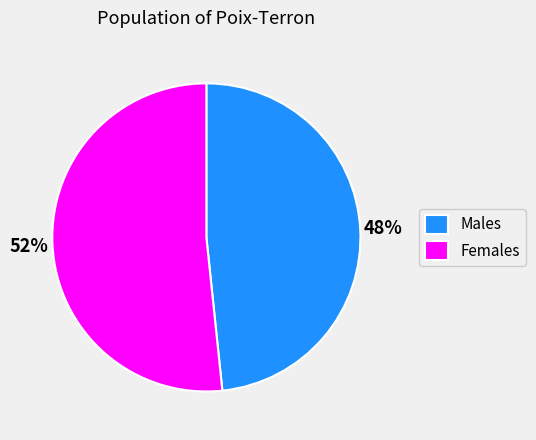

What percentage is the Males slice, to the nearest percent?

48%